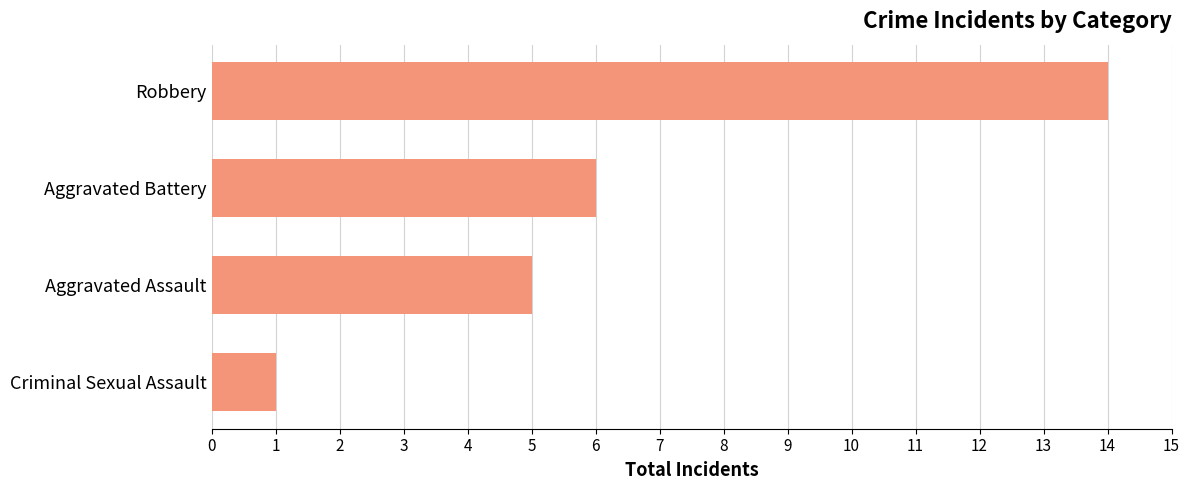

What is the greatest value displayed?

14